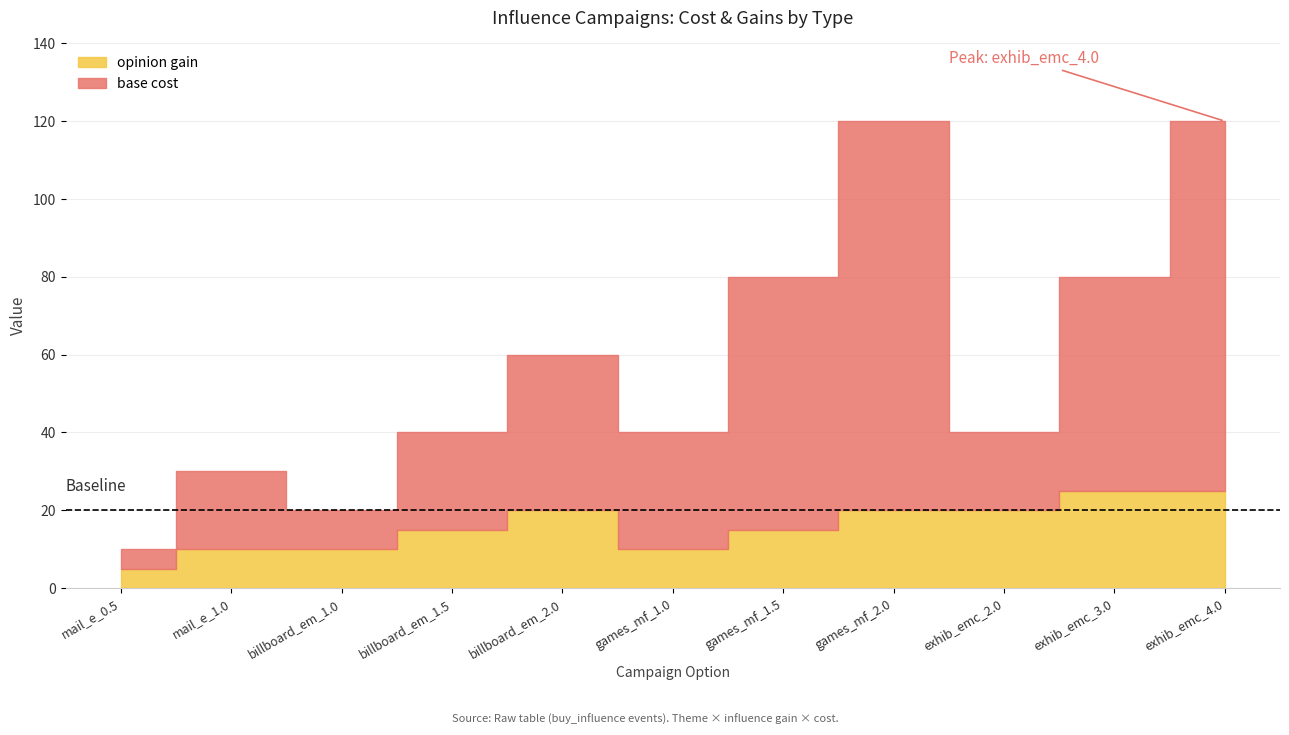

The base cost series shows 30.0 at mail_e_1.0. True or false?

True